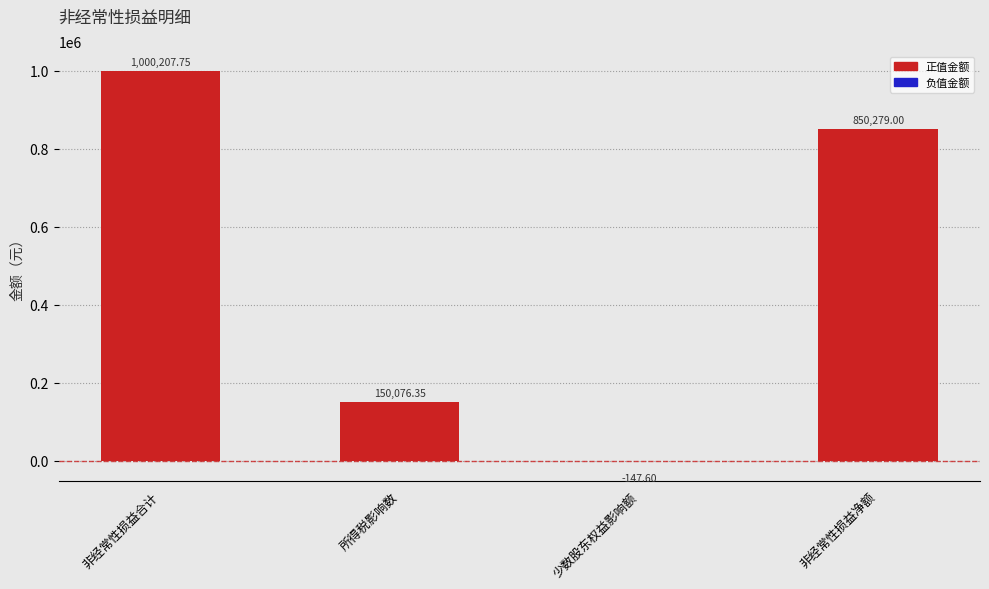

What is the difference between the values at 非经常性损益合计 and 所得税影响数?

850131.4